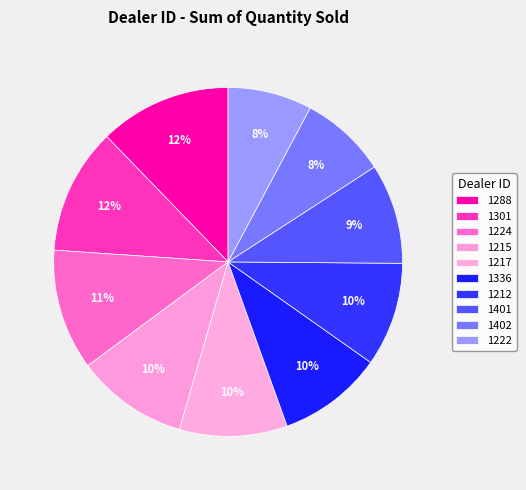

What percentage is the 1212 slice, to the nearest percent?

10%